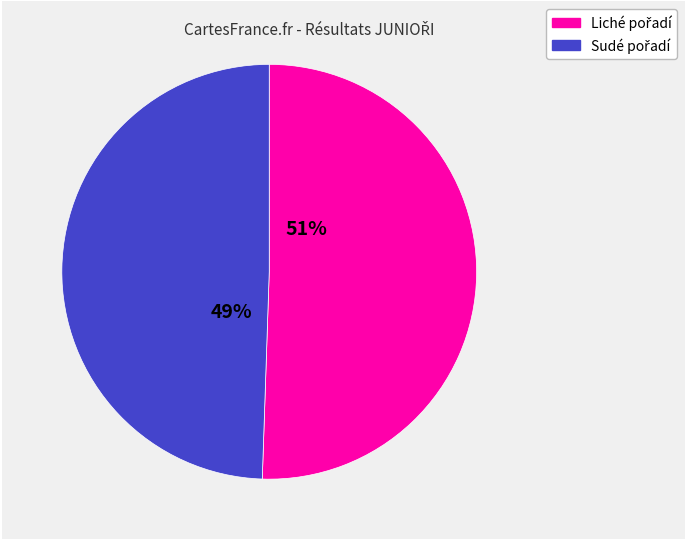

Does any single category account for the majority?

Yes